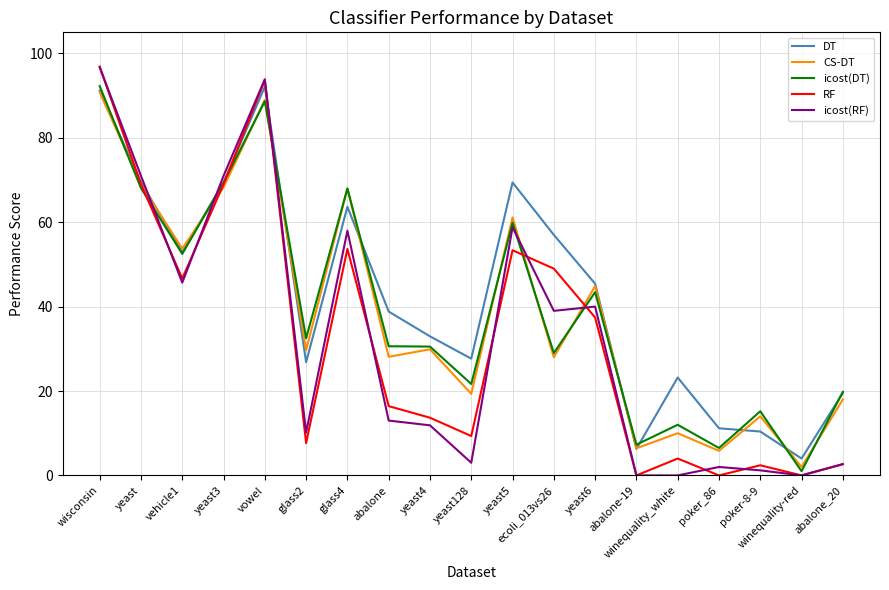

How many times do CS-DT and icost(RF) cross each other?

5